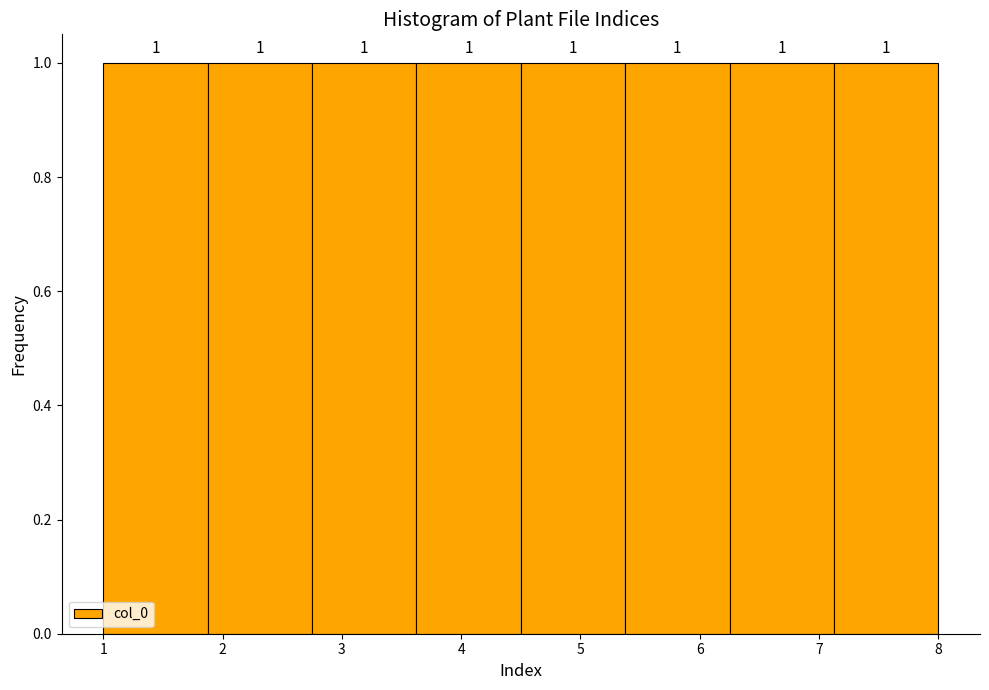

Reading left to right, list every bar in this chart as the range it spans on the x-axis followed by its height. The bar edges are not printed on the chart, so give them approximately, as read against the axis.

1.0 to 1.9: 1
1.9 to 2.8: 1
2.8 to 3.6: 1
3.6 to 4.5: 1
4.5 to 5.4: 1
5.4 to 6.3: 1
6.3 to 7.1: 1
7.1 to 8.0: 1